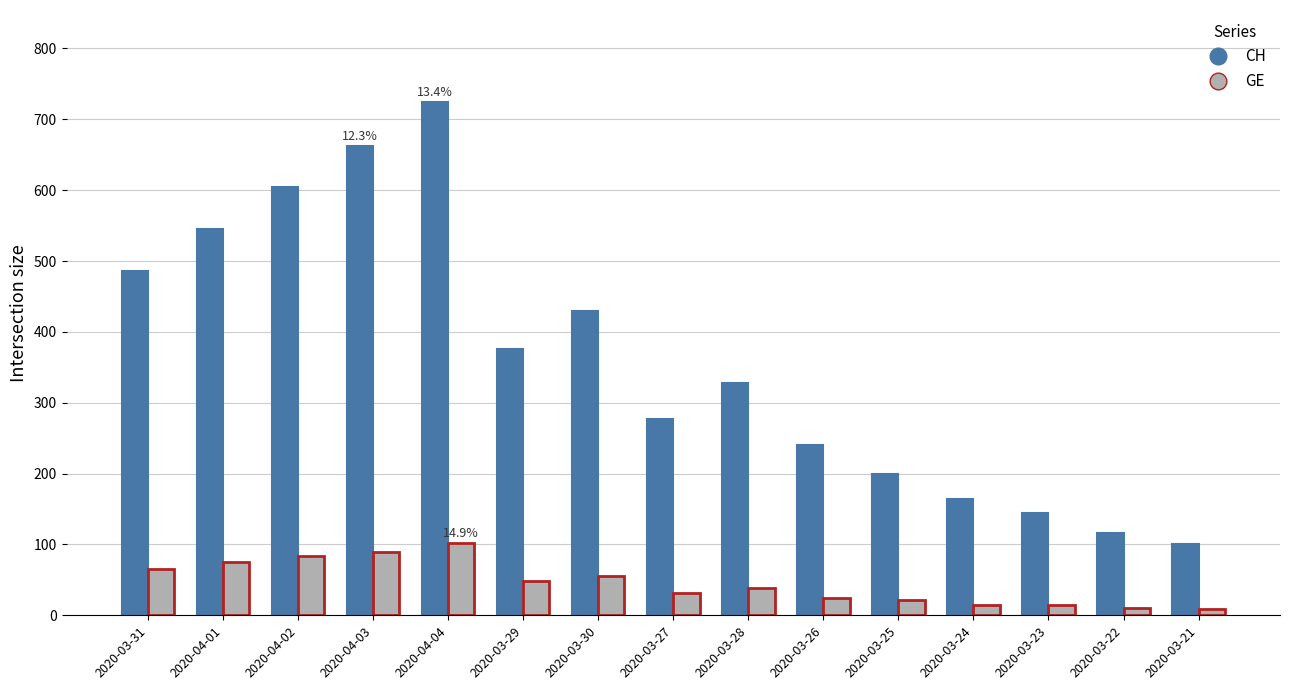

How many bars are there in each group?

2